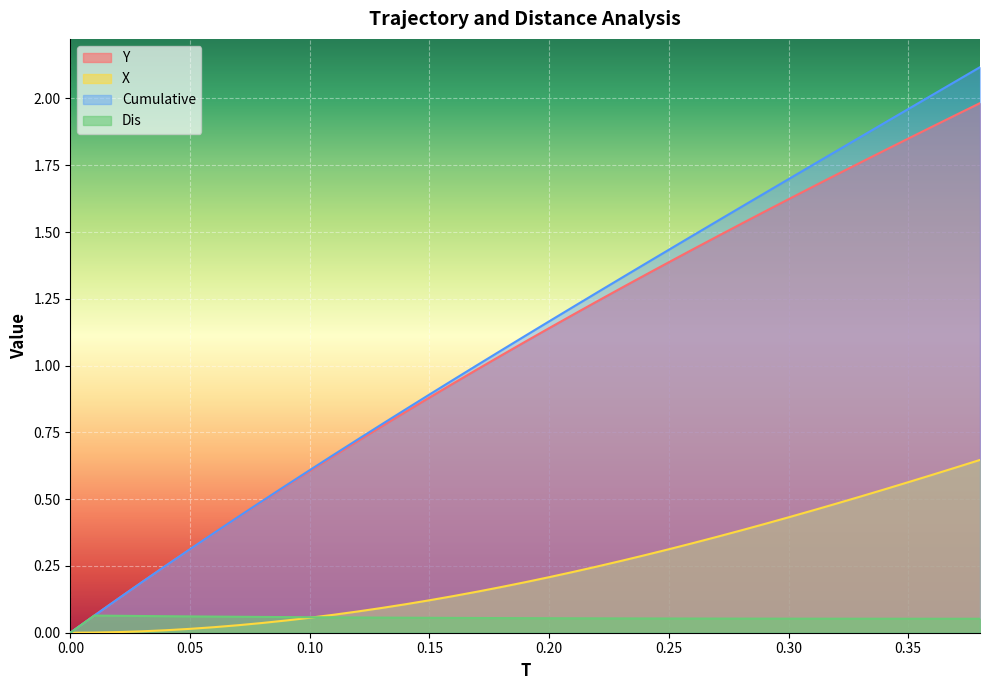

What is the difference between the maximum and minimum values in the Y series?

2.0